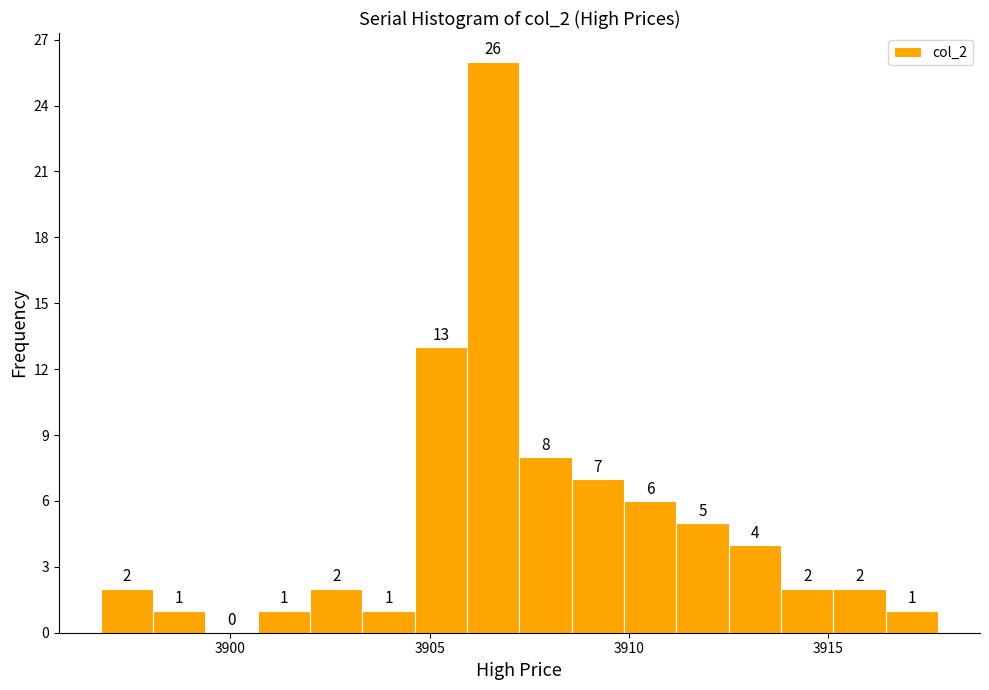

Around what value on the x-axis is the tallest bar? Give the approximate position of its centre, as read against the axis.

3906.5